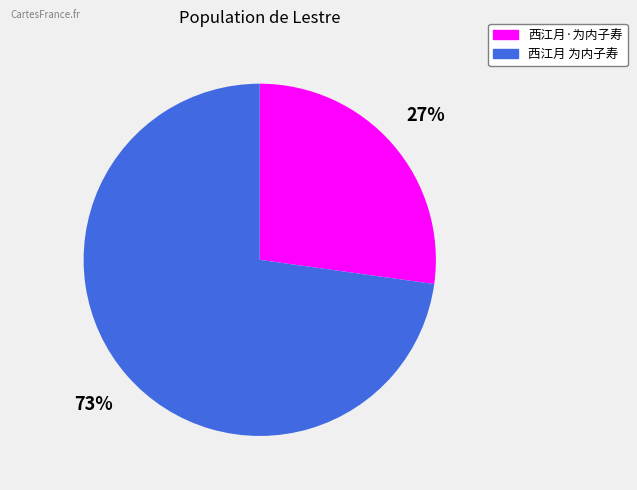

Which slice represents more than half of the pie?

西江月 为内子寿